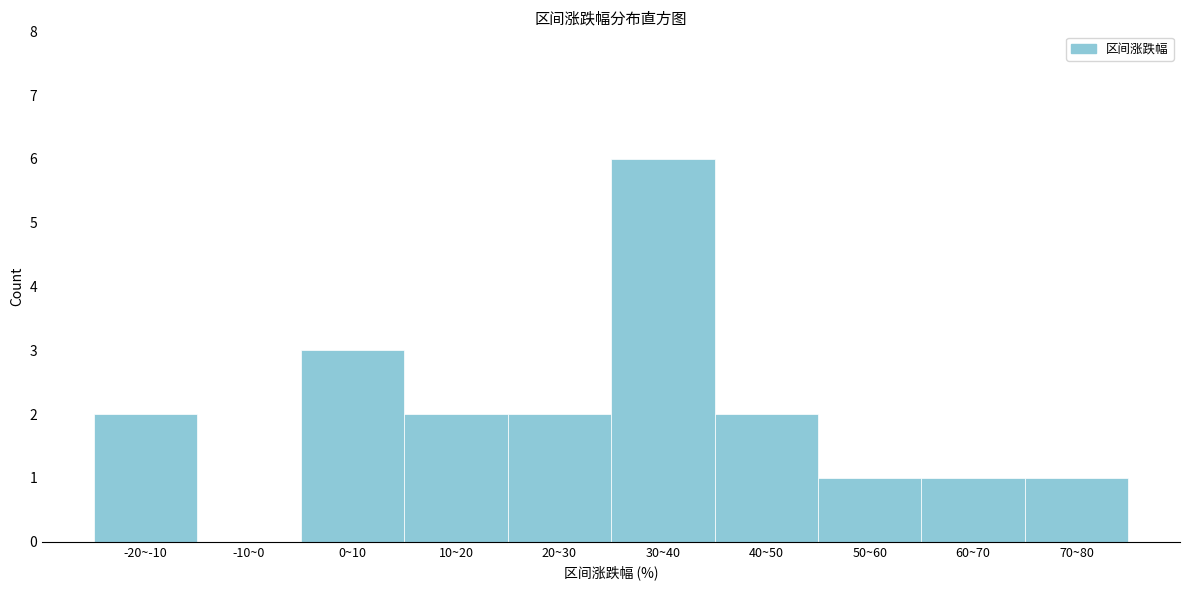

Reading left to right, extract all data points from this chart.

-20~-10=2	-10~0=0	0~10=3	10~20=2	20~30=2	30~40=6	40~50=2	50~60=1	60~70=1	70~80=1